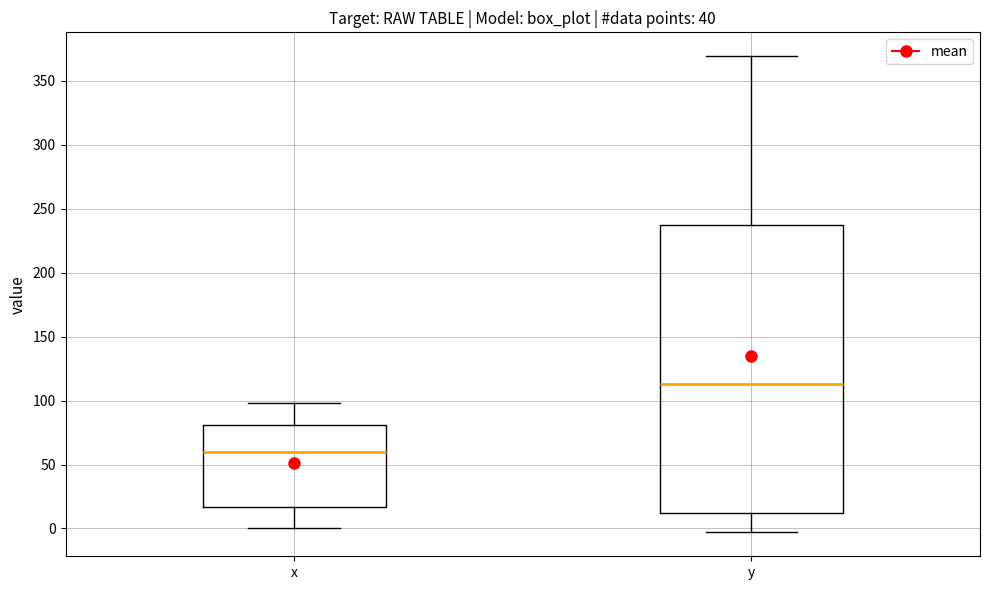

Where does the median line of the box for y sit on the y-axis? The values are not printed on the chart, so give them approximately, as read against the axis.

115